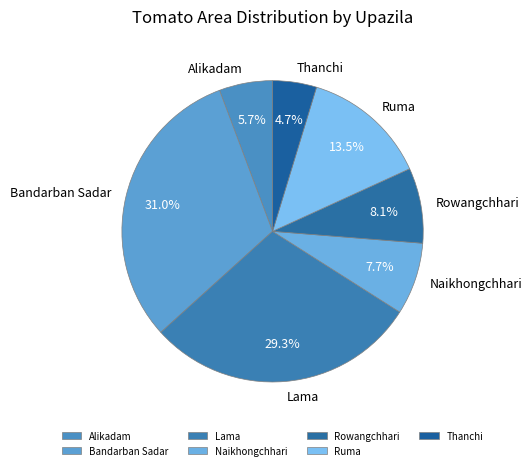

How many slices are in this pie chart?

7